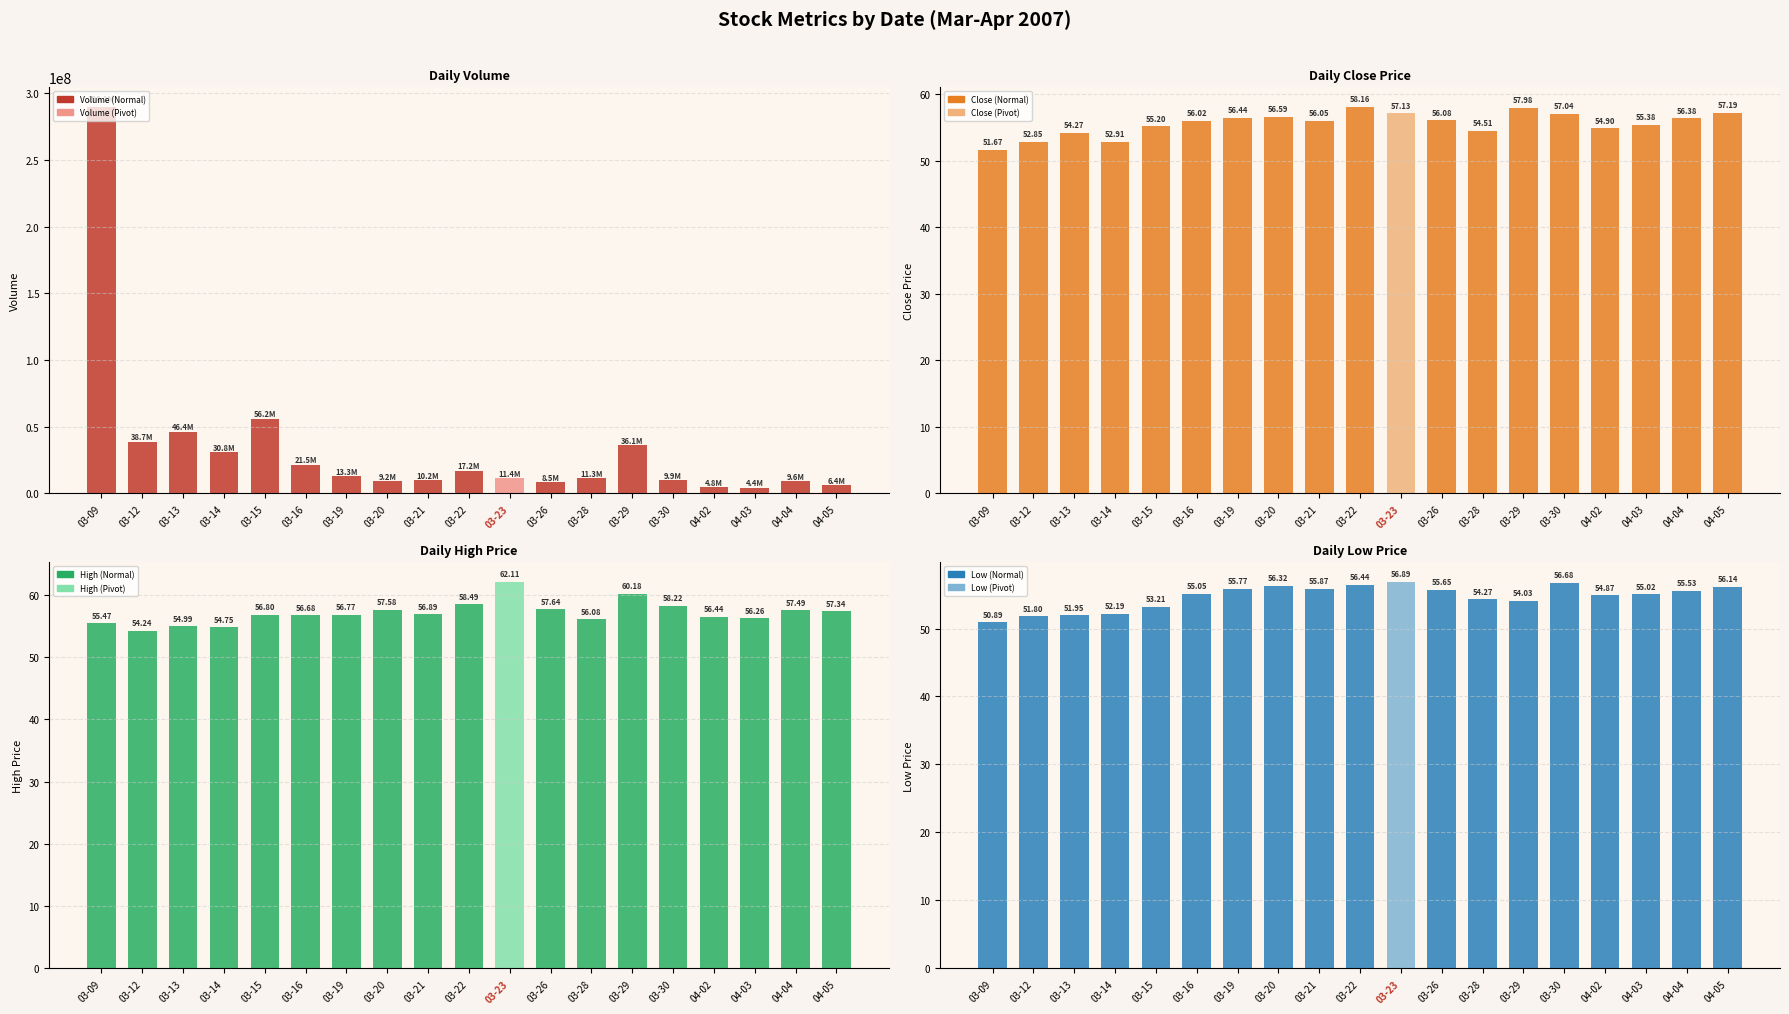

Between 03-13 and 03-22, which is larger?

03-13